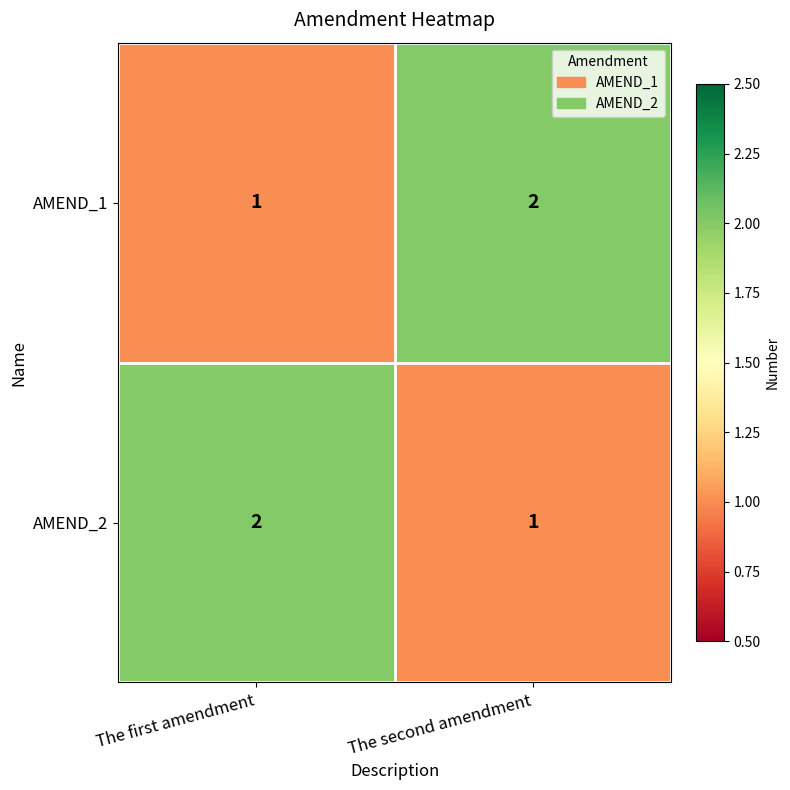

At The second amendment, list the series in order from smallest to largest.

AMEND_2, AMEND_1